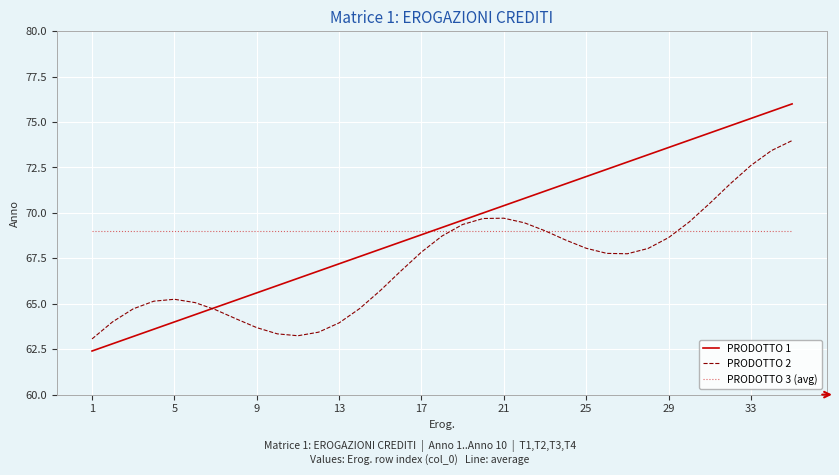

Which series has the largest total across all categories?

PRODOTTO 1